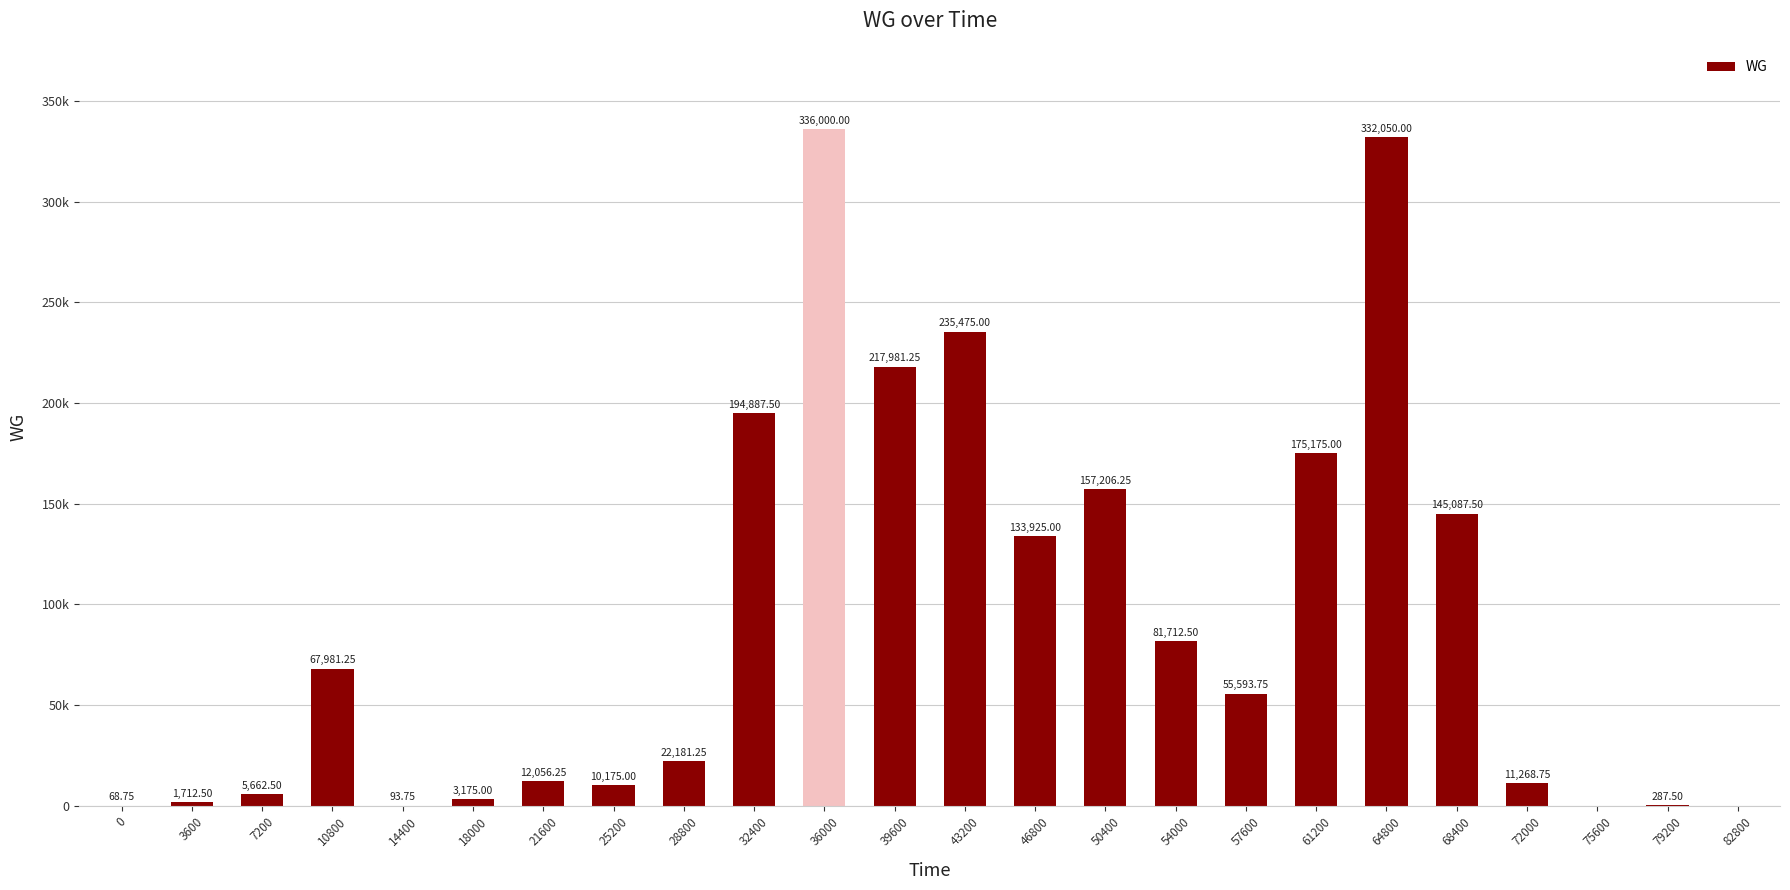

Are the bars horizontal?

No